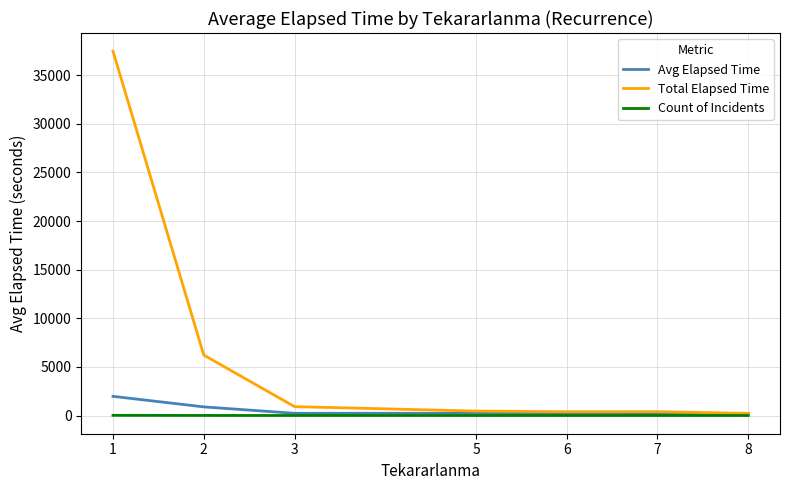

Which series has the largest total across all categories?

Total Elapsed Time